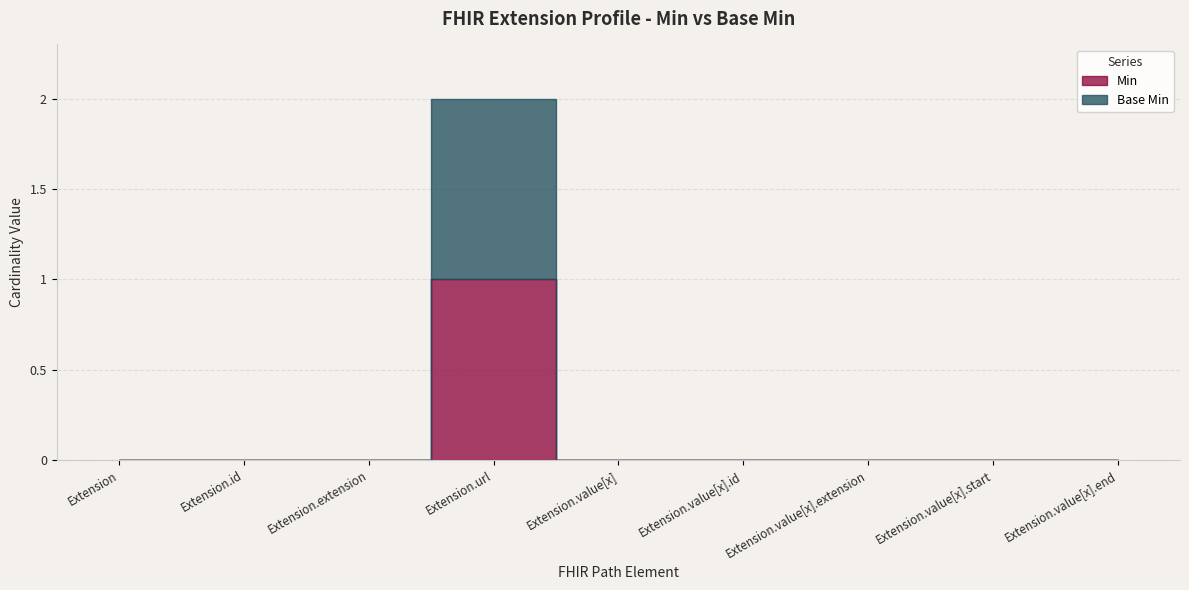

True or false: Base Min and Min cross at least once.

False